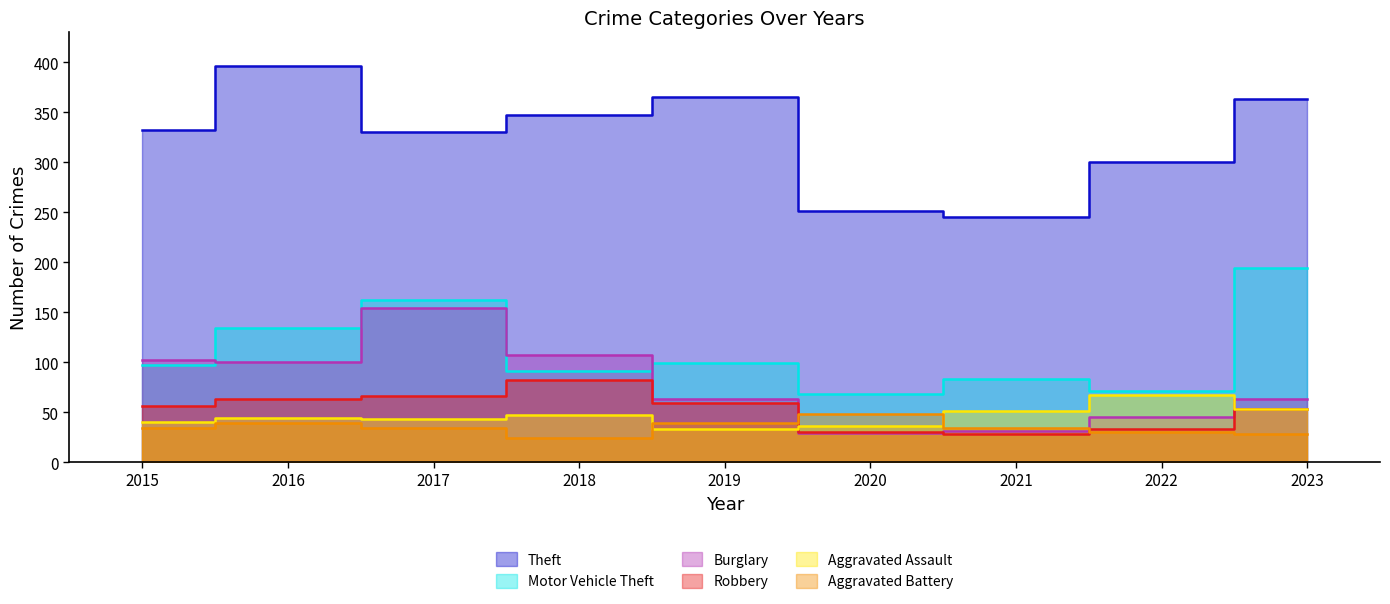

Is it true that Aggravated Battery equals 34 at 2017?

True